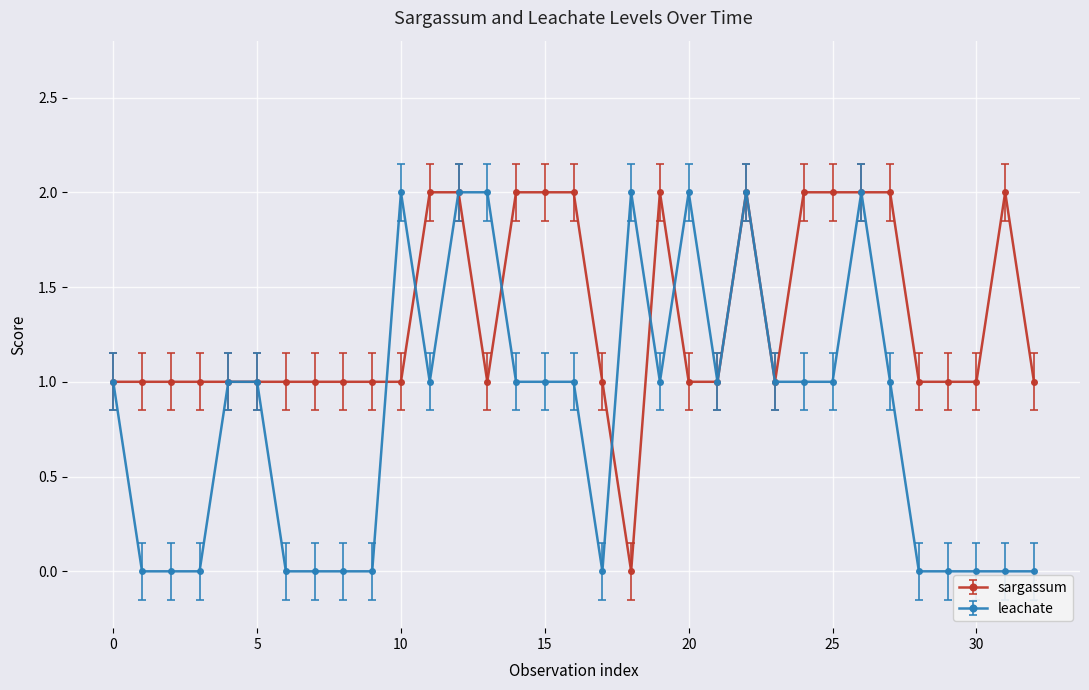

What is the value of the leachate point at the 6th from the left?

1